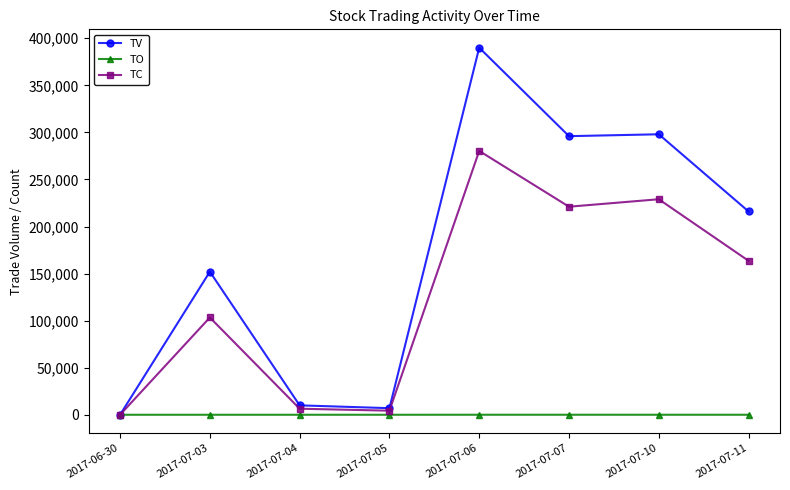

True or false: TC has more than 0 points higher than both neighbors.

True